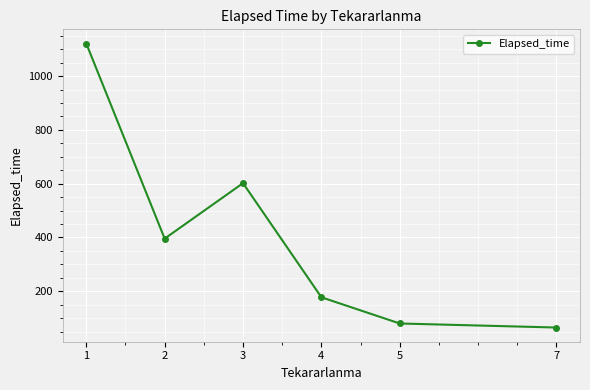

At which label is the value closest to 593?

3